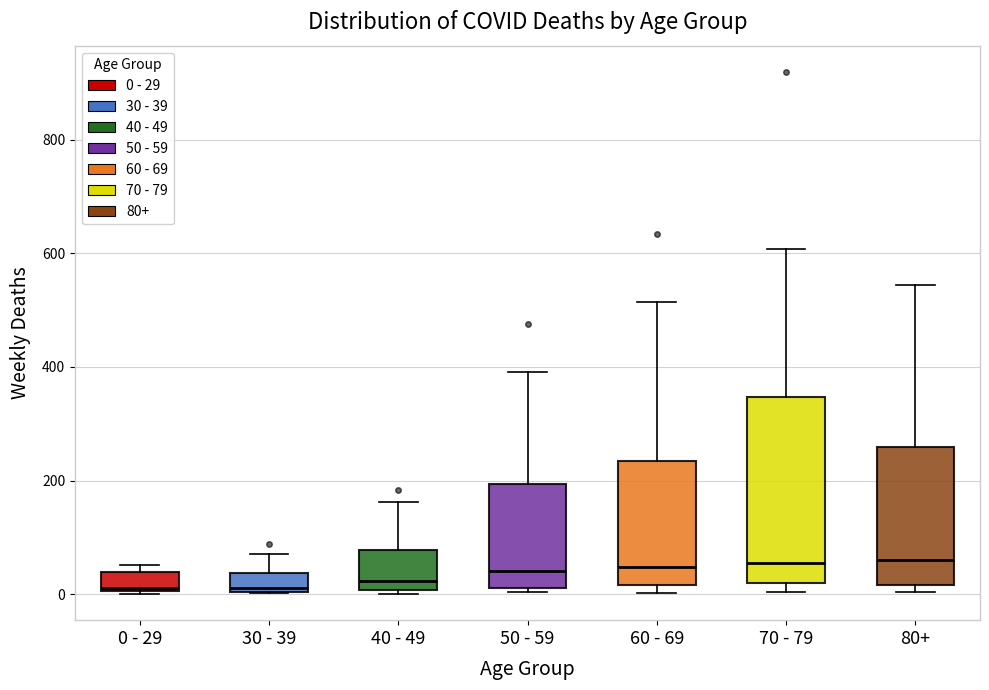

Where is the lower edge of the box for 30 - 39 on the y-axis? The values are not printed on the chart, so give them approximately, as read against the axis.

0